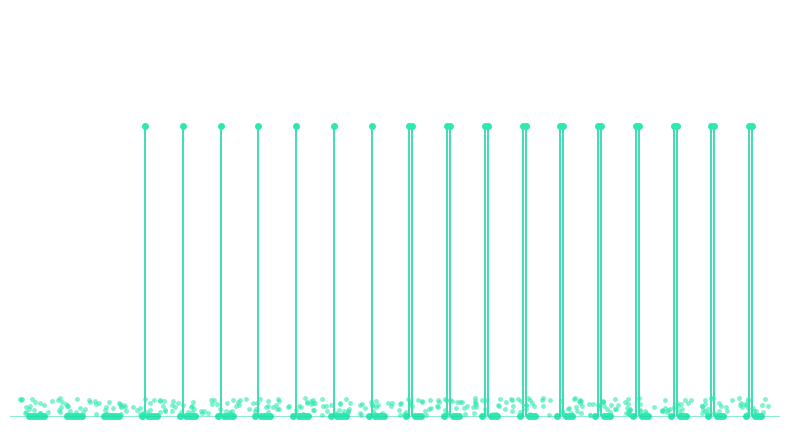

List the series in order of their peak value, highest first.

W_Nabellen offertes-START, W_Nabellen offertes-COMPLETE, W_Nabellen incomplete dossiers-START, W_Valideren aanvraag-COMPLETE, W_Nabellen incomplete dossiers-COMPLETE, W_Valideren aanvraag-START